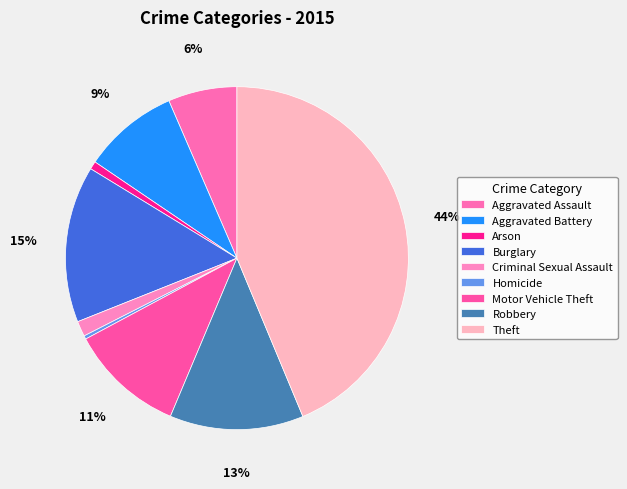

How many slices are in this pie chart?

9